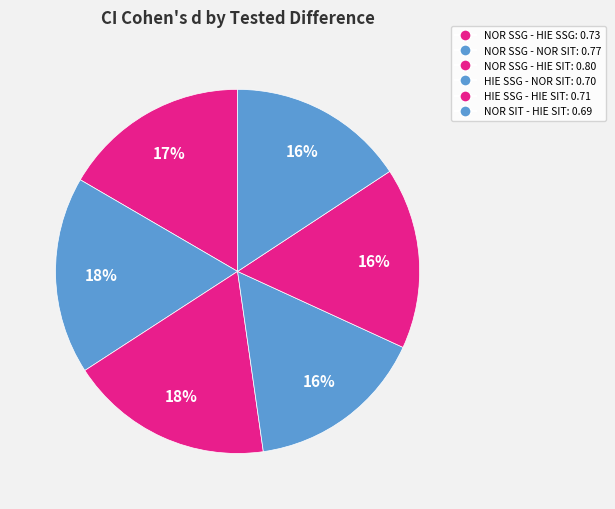

Is it true that HIE SSG - HIE SIT is 24% of the pie?

False